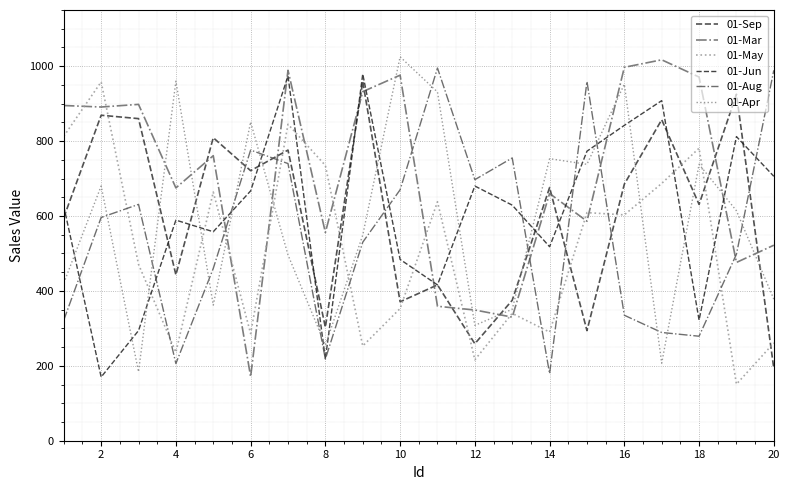

In 01-Sep, how many points are higher than both neighbors (excluding endpoints)?

8